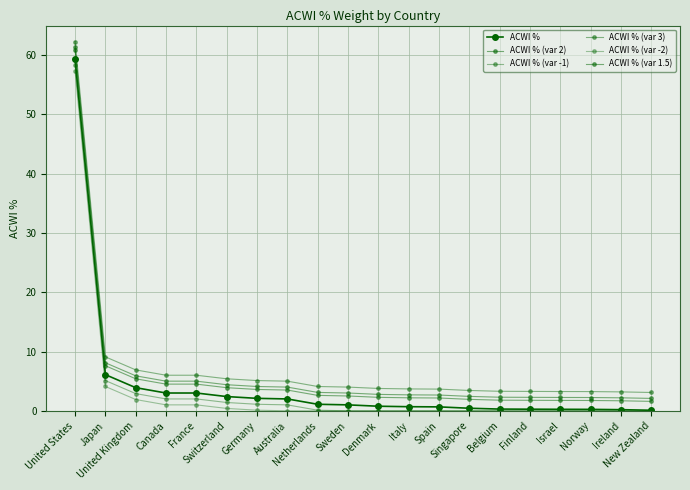

Reading right to left, list all the values displayed in this chart.

ACWI %: 0.1	0.2	0.2	0.2	0.3	0.3	0.4	0.7	0.7	0.8	1.0	1.1	2.0	2.1	2.4	3.0	3.0	3.9	6.1	59.3
ACWI % (var 2): 2.1	2.2	2.2	2.2	2.3	2.3	2.4	2.7	2.7	2.8	3.0	3.1	4.0	4.1	4.4	5.0	5.0	5.9	8.1	61.3
ACWI % (var -1): 0.0	0.0	0.0	0.0	0.0	0.0	0.0	0.0	0.0	0.0	0.0	0.1	1.0	1.1	1.4	2.0	2.0	2.9	5.1	58.3
ACWI % (var 3): 3.1	3.2	3.2	3.2	3.3	3.3	3.4	3.7	3.7	3.8	4.0	4.1	5.0	5.1	5.4	6.0	6.0	6.9	9.1	62.3
ACWI % (var -2): 0.0	0.0	0.0	0.0	0.0	0.0	0.0	0.0	0.0	0.0	0.0	0.0	0.0	0.1	0.4	1.0	1.0	1.9	4.1	57.3
ACWI % (var 1.5): 1.6	1.7	1.7	1.8	1.8	1.8	1.9	2.2	2.2	2.3	2.5	2.6	3.5	3.6	3.9	4.5	4.5	5.4	7.6	60.8